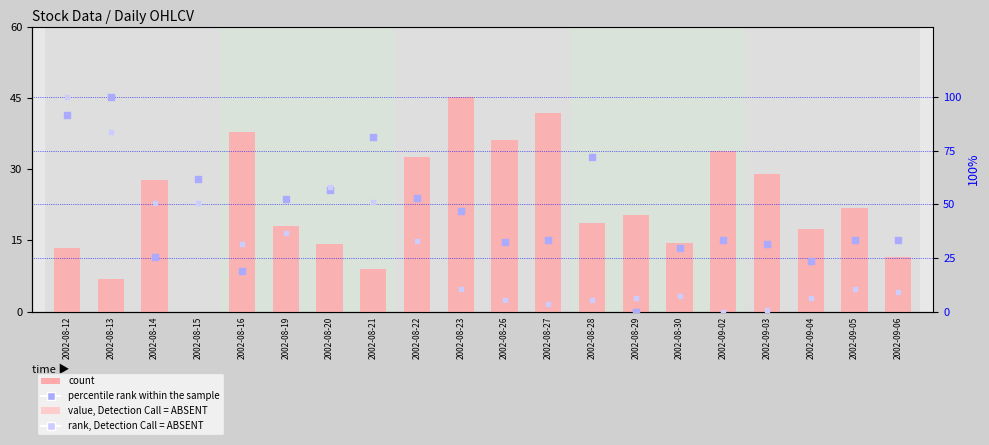

Which series contains the lowest Y value?

count